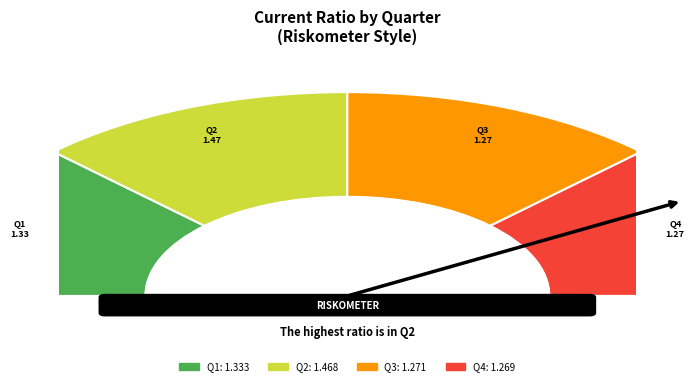

Is it true that Q2 is 13% of the pie?

False